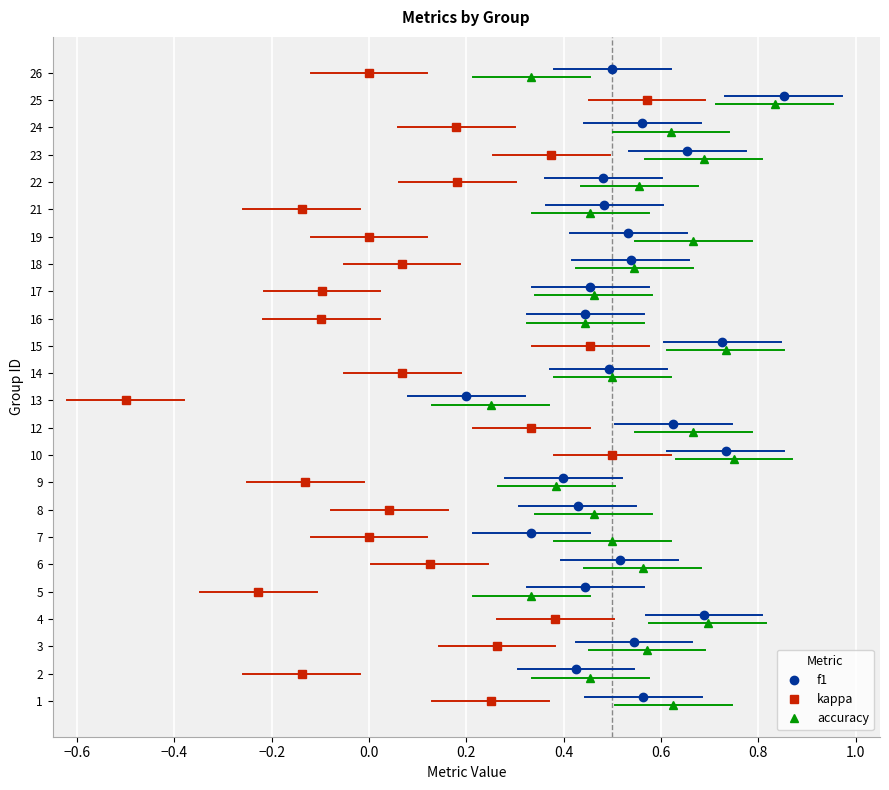

The accuracy series shows 4.9 at 0.8. True or false?

False